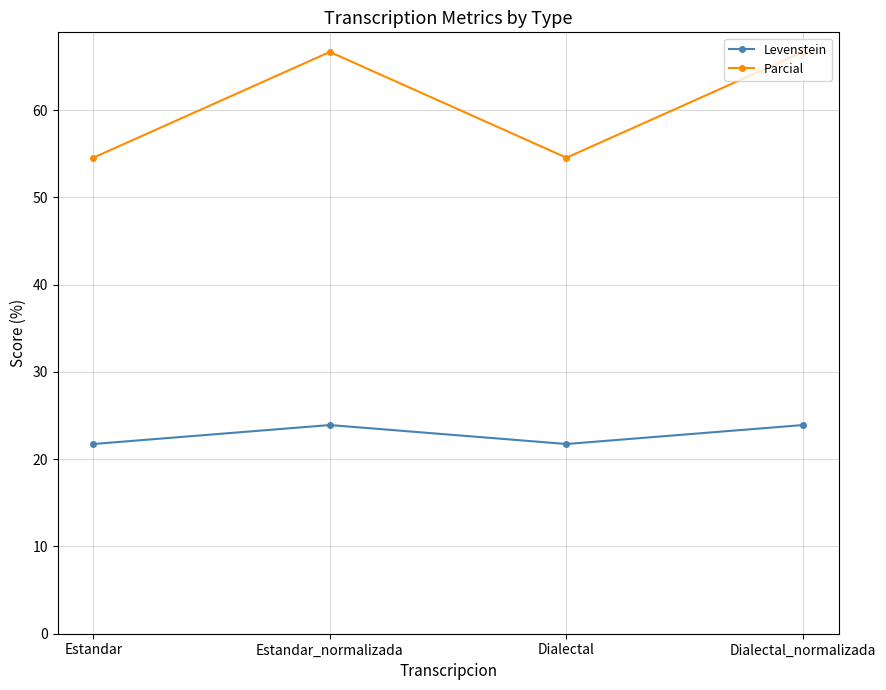

What is the label of the 3rd point from the right?

Estandar_normalizada